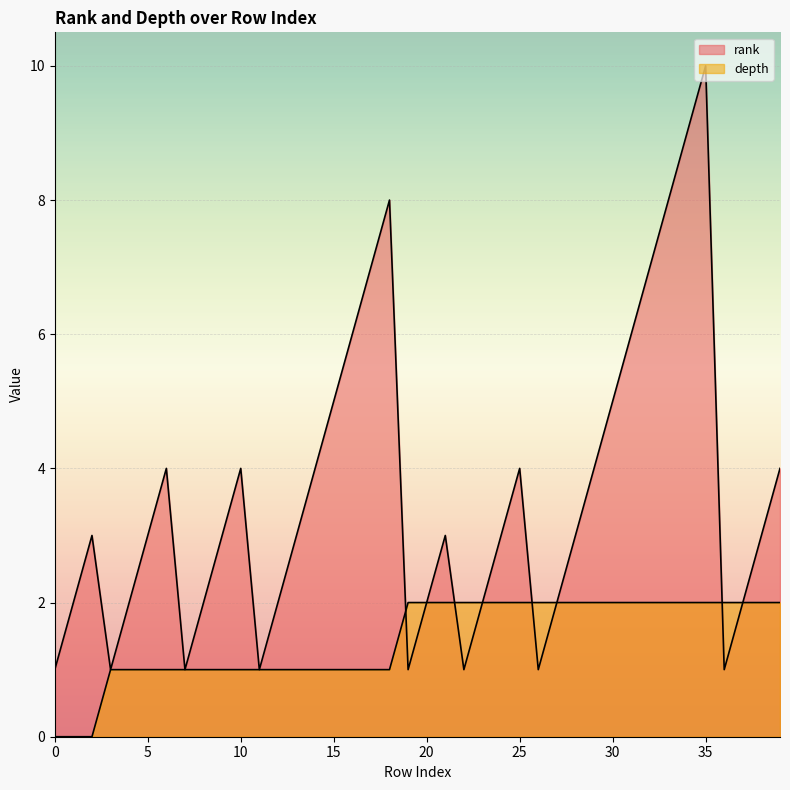

Between 12 and 27, which series saw the biggest shift?

depth